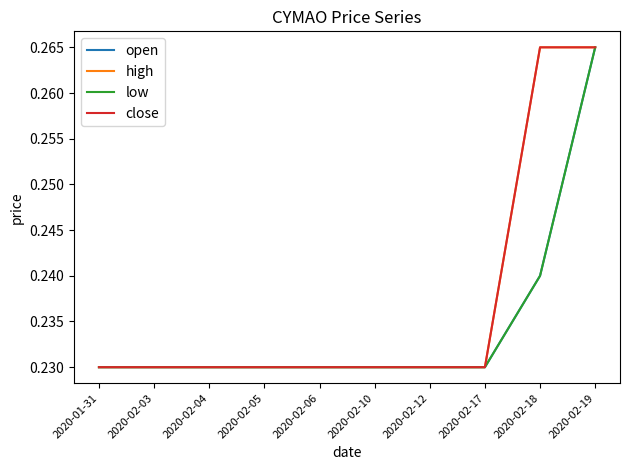

Does the chart have visible grid lines?

No